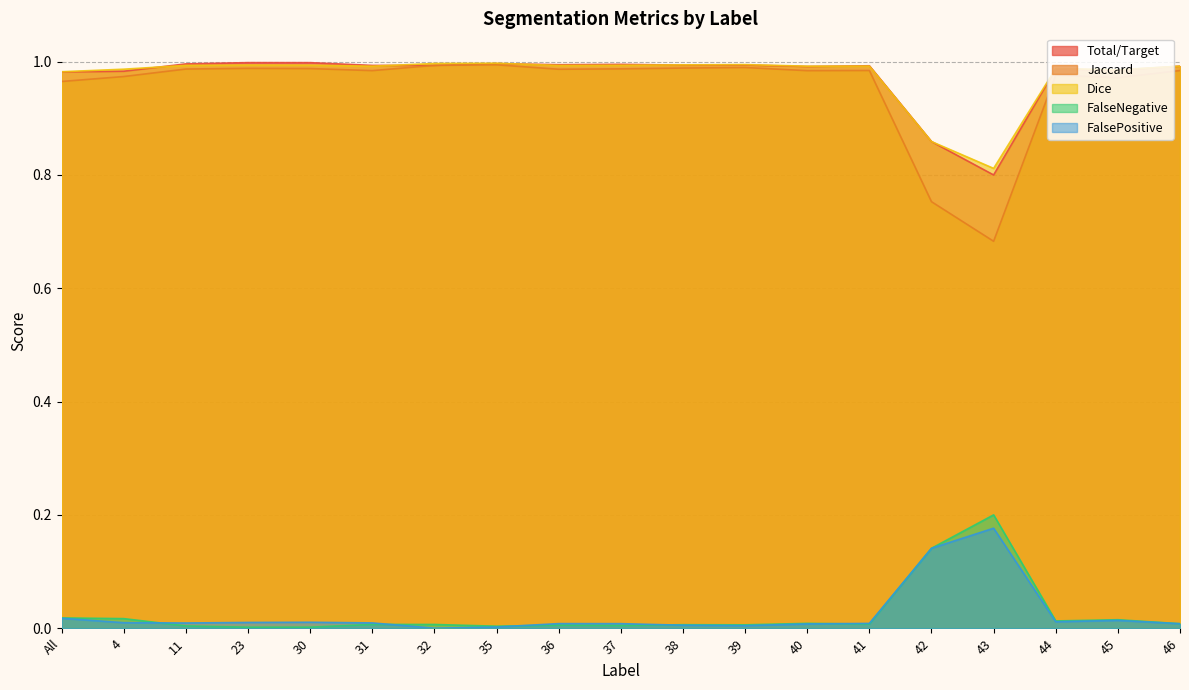

True or false: Total/Target has a value of 0.7 at 45.

False